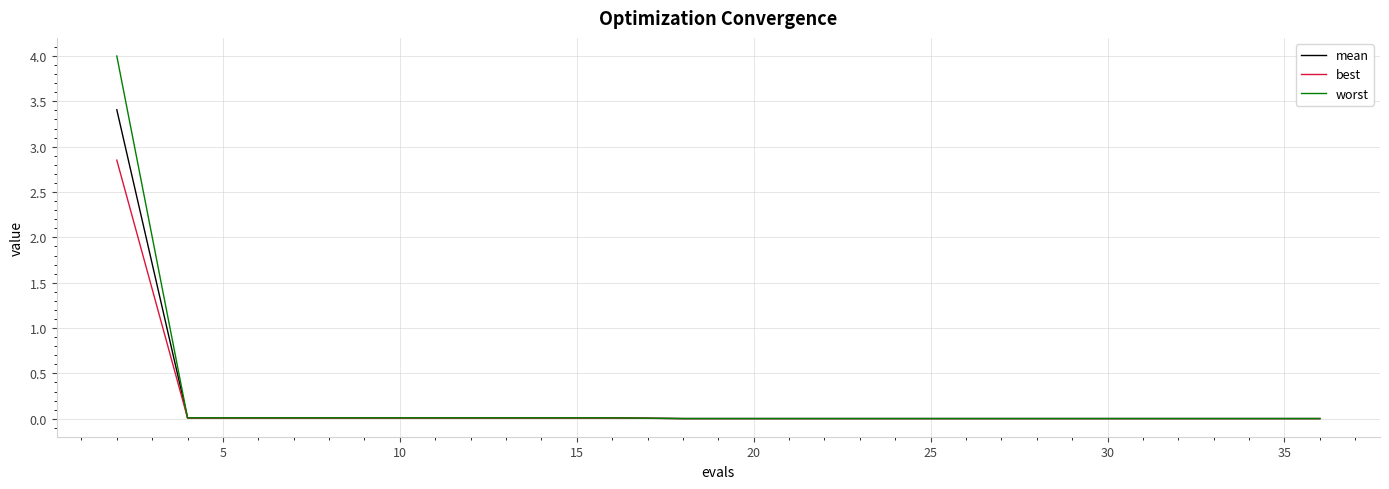

Which series has the widest spread of values?

worst